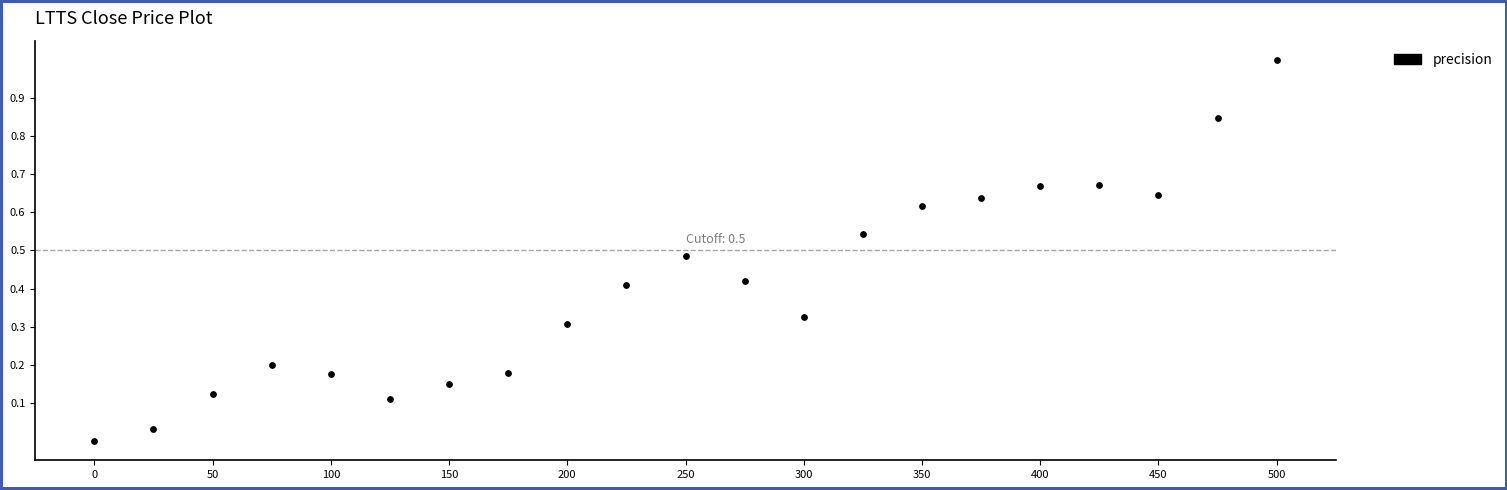

What is the range of Y values (max minus min)?

1.0